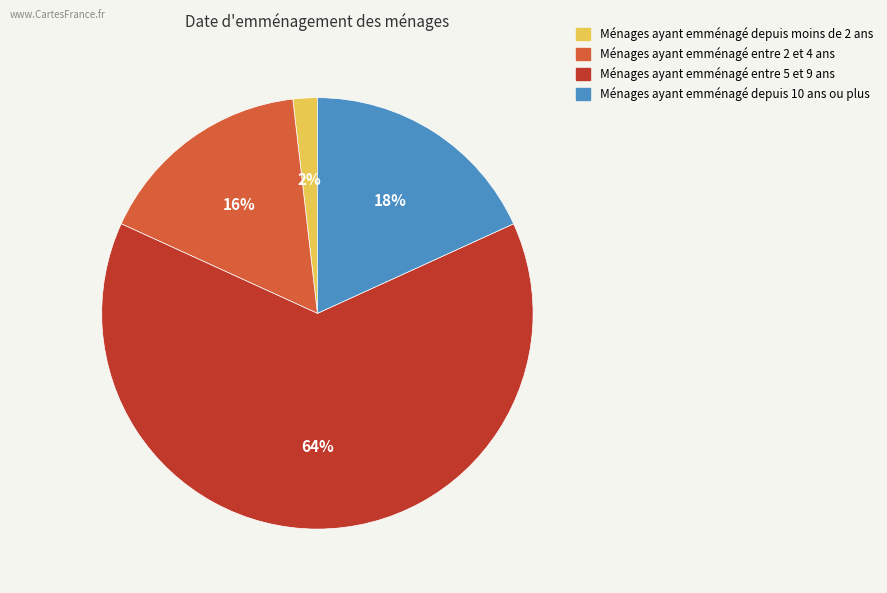

To the nearest percent, what percentage of the pie is Ménages ayant emménagé depuis moins de 2 ans?

2%